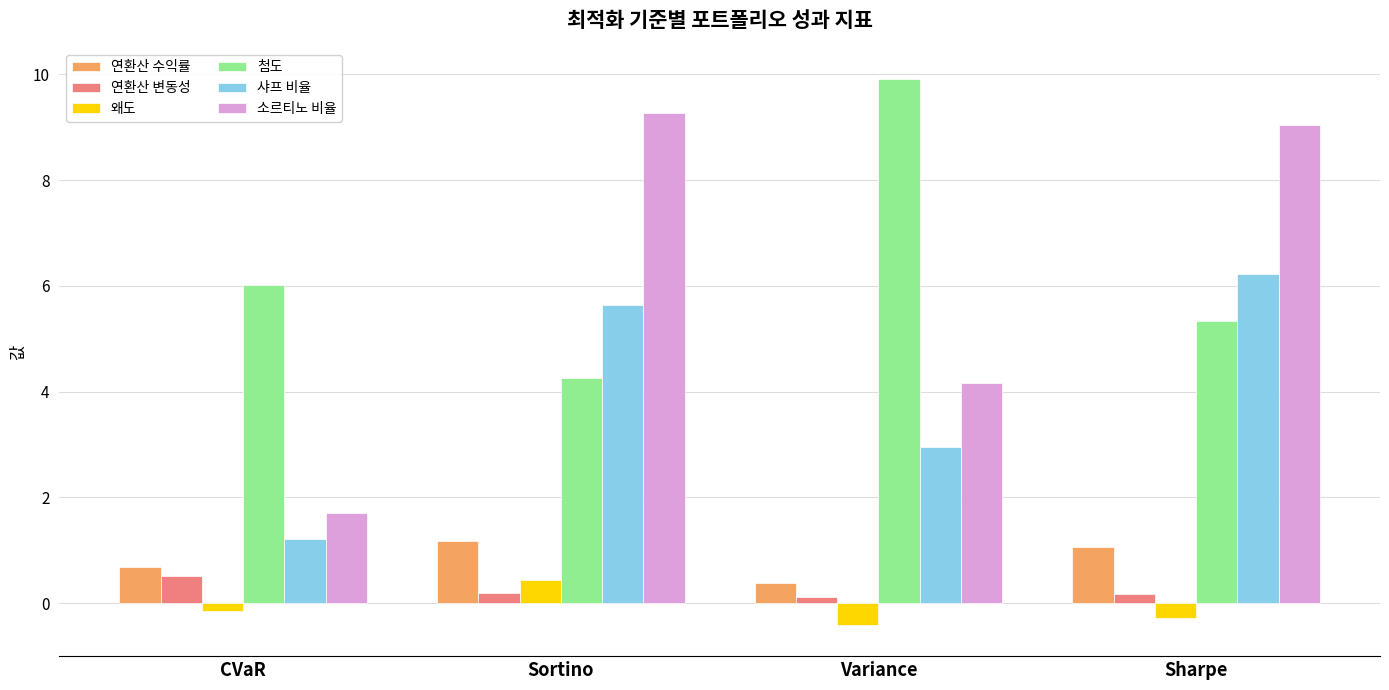

What is the minimum value shown in the chart?

-0.4